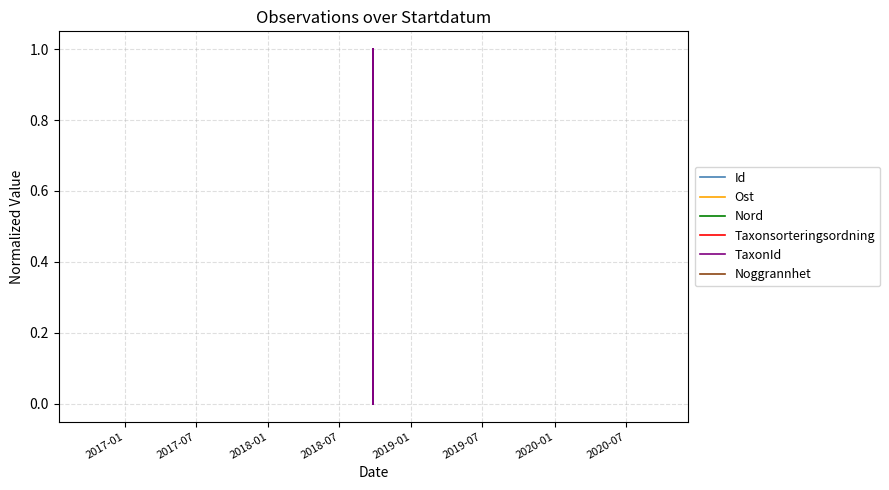

True or false: Id has more than 2 interior local peaks.

False